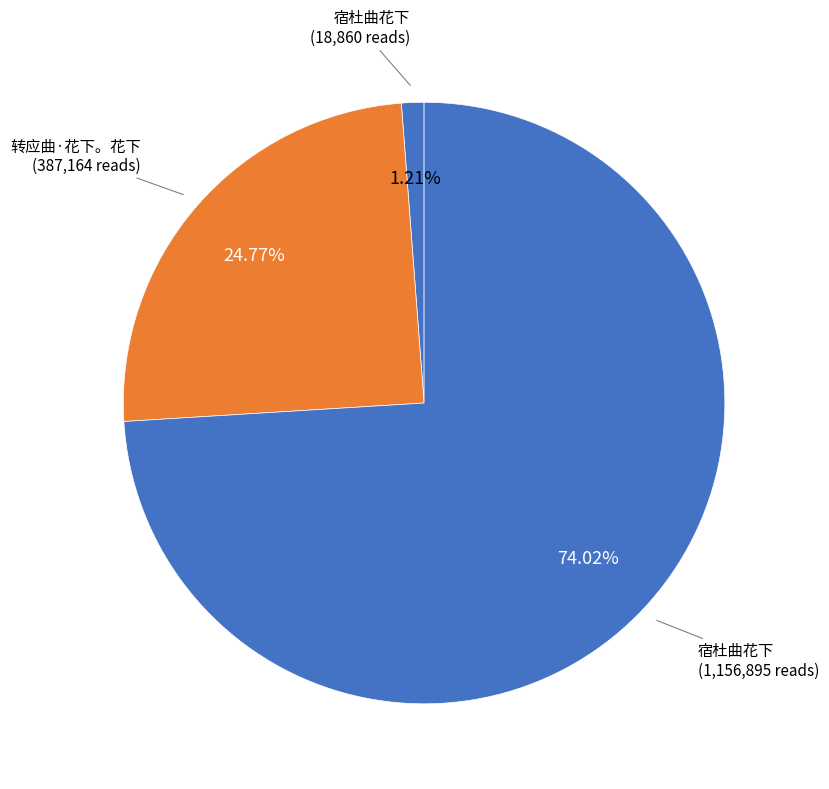

Count the number of slices in the pie.

3